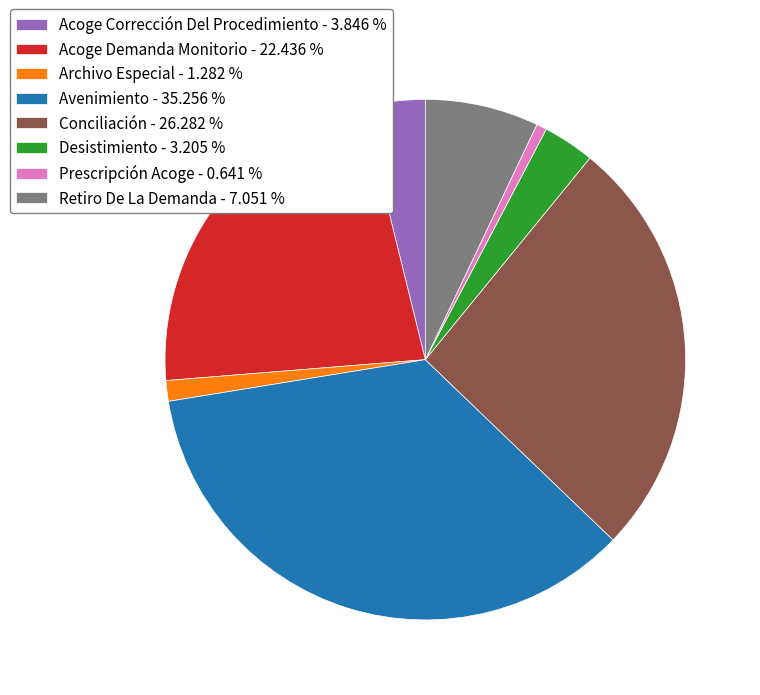

Between Retiro De La Demanda - 7.051 % and Desistimiento - 3.205 %, which is larger?

Retiro De La Demanda - 7.051 %